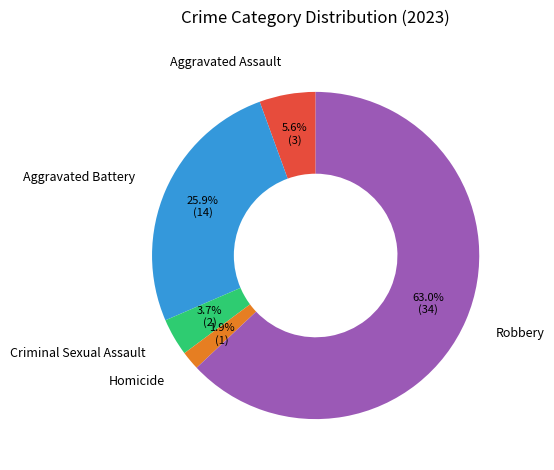

Rank the categories by value from highest to lowest.

Robbery, Aggravated Battery, Aggravated Assault, Criminal Sexual Assault, Homicide